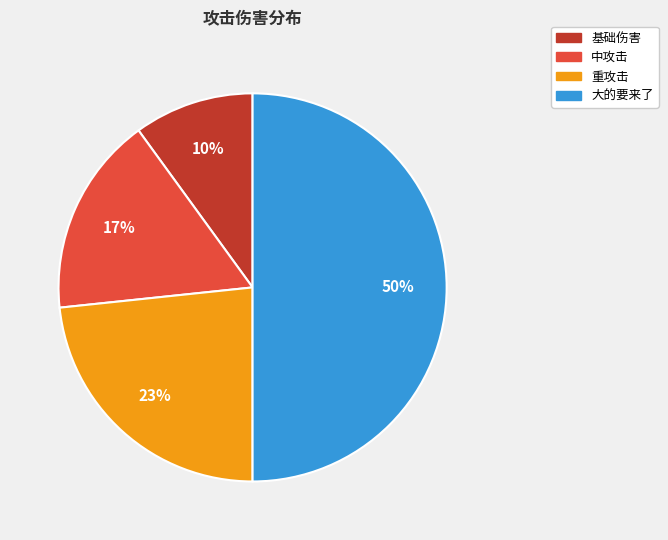

Rank the categories by value from highest to lowest.

大的要来了, 重攻击, 中攻击, 基础伤害